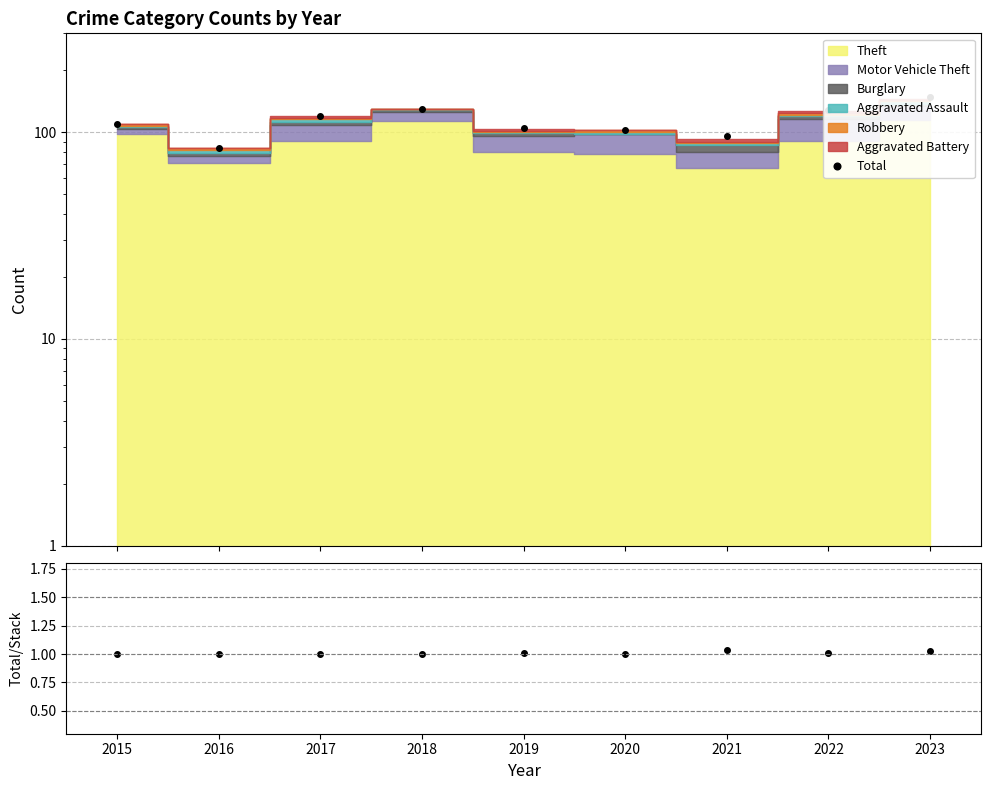

What is the difference between the highest and lowest values at 2020?

101.0